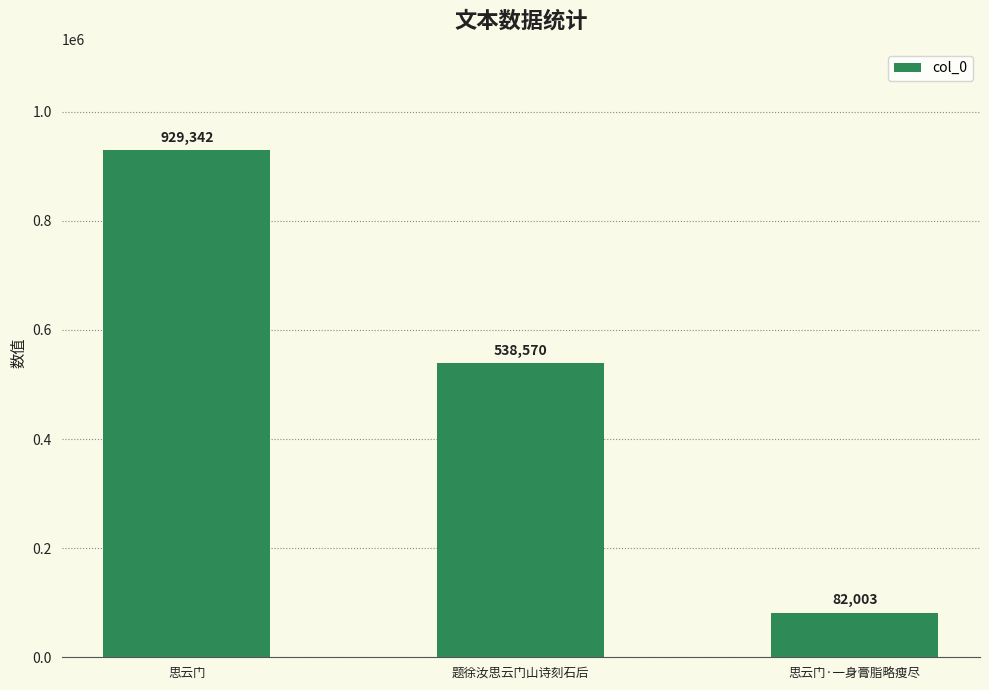

Does the chart contain stacked bars?

No